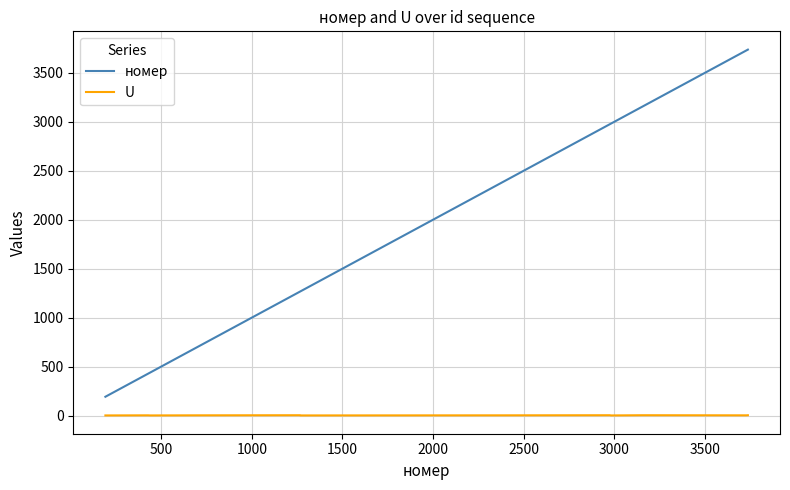

Does the chart have visible grid lines?

Yes